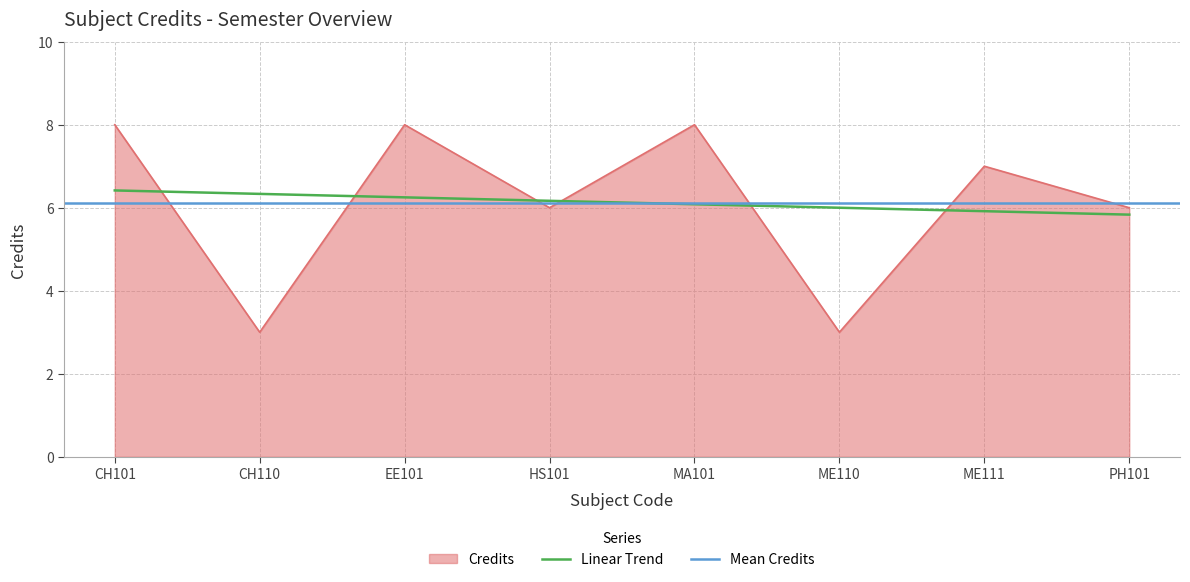

Count the number of categories in the chart.

8